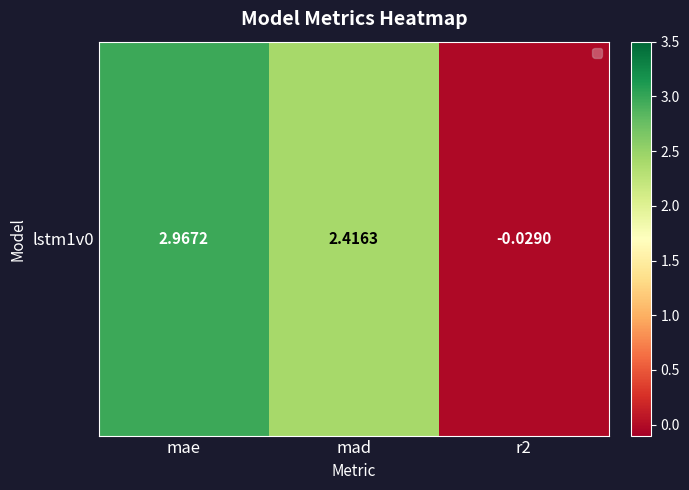

At which category does the chart reach its peak across all series?

mae